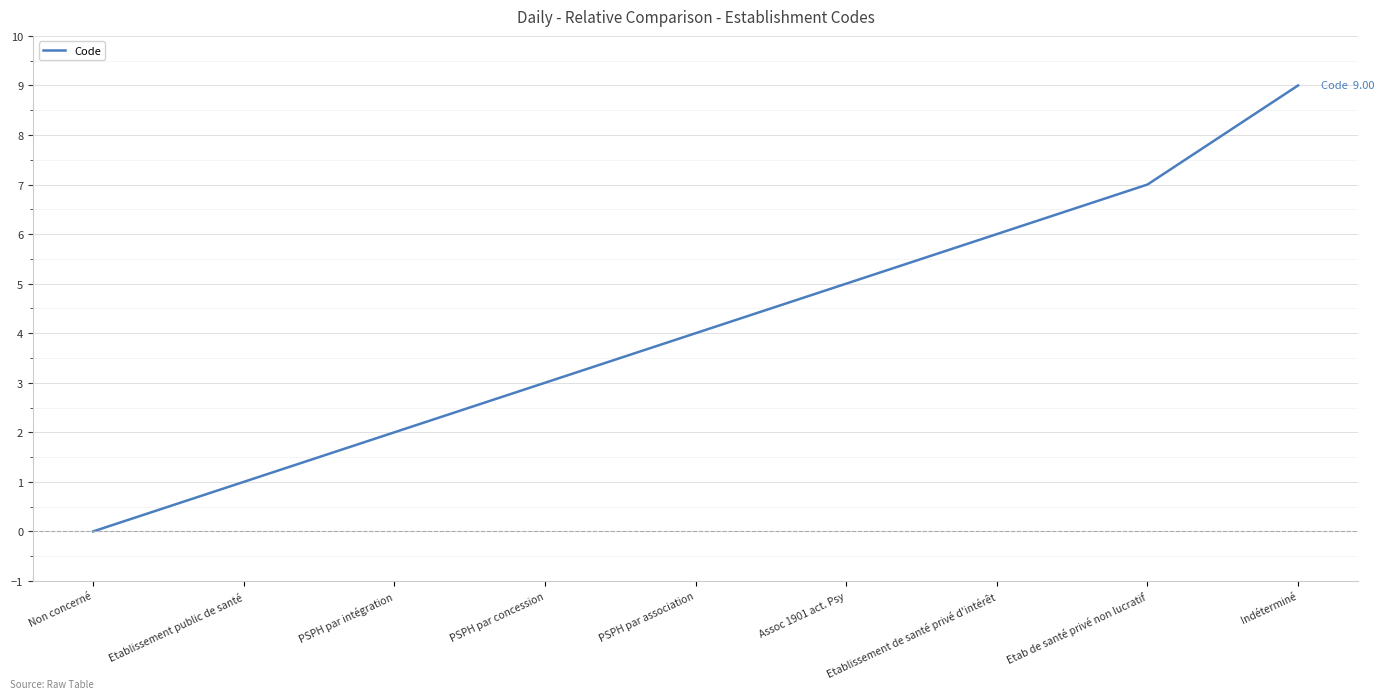

What is the sum of the values at PSPH par concession and Indéterminé?

12